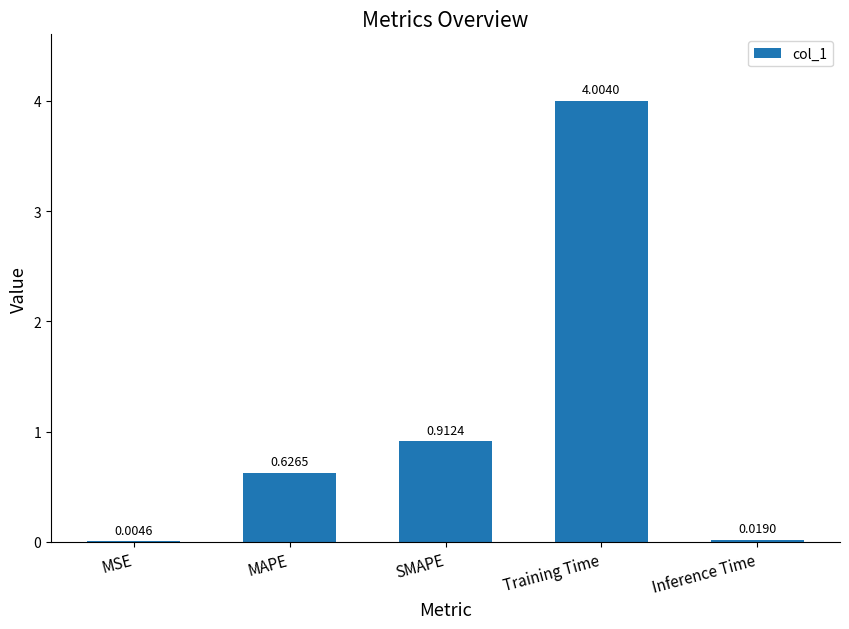

At which label is the value closest to 2?

SMAPE